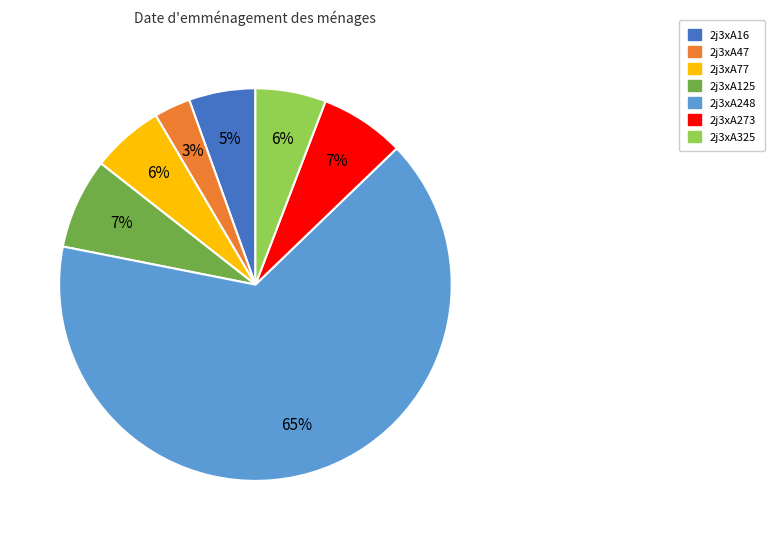

How many segments does this pie chart have?

7